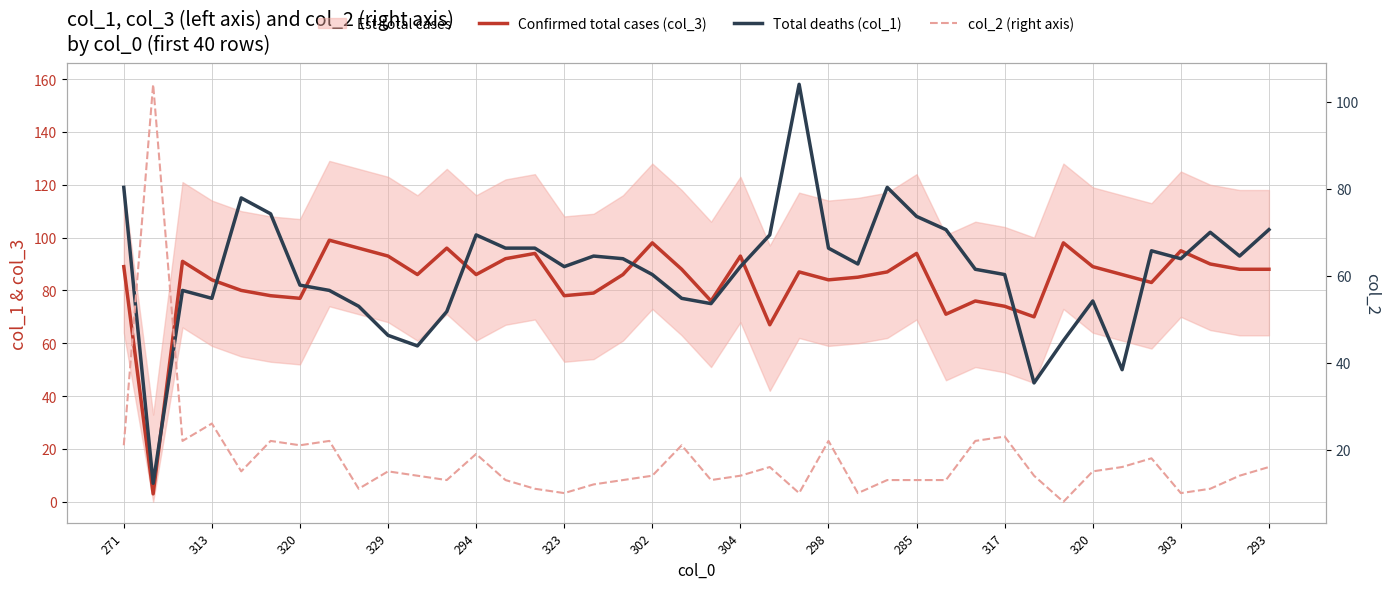

How many times do Total deaths (col_1) and col_2 (right axis) cross each other?

2